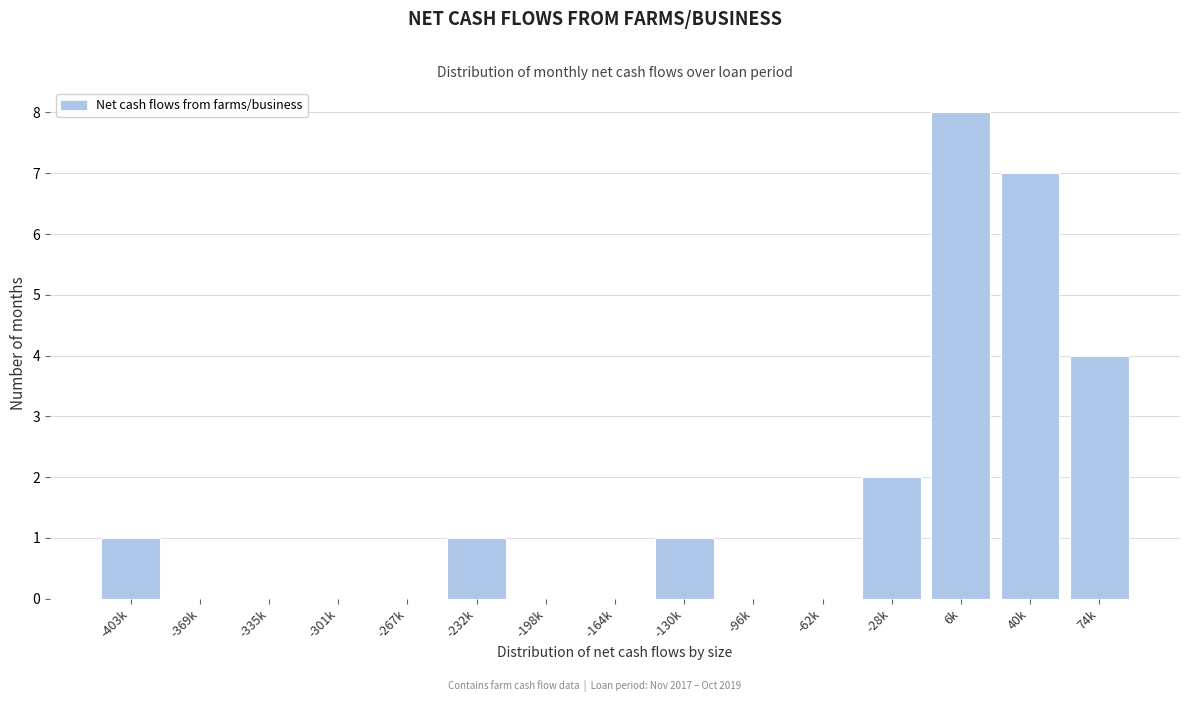

Reading left to right, list all the values displayed in this chart.

-403k=1	-369k=0	-335k=0	-301k=0	-267k=0	-232k=1	-198k=0	-164k=0	-130k=1	-96k=0	-62k=0	-28k=2	6k=8	40k=7	74k=4